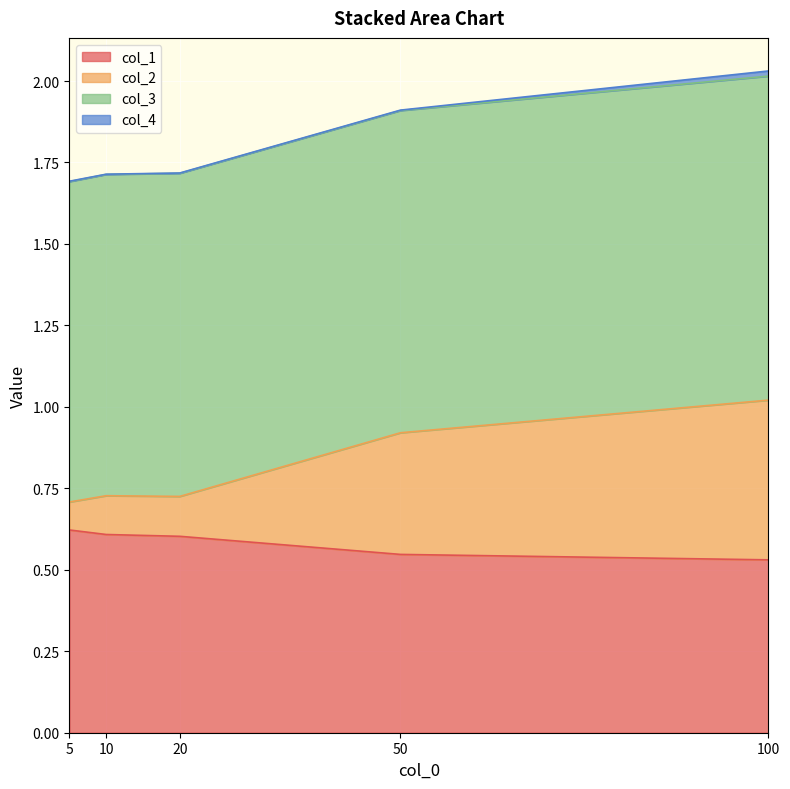

What is the average value of the col_1 series?

0.6